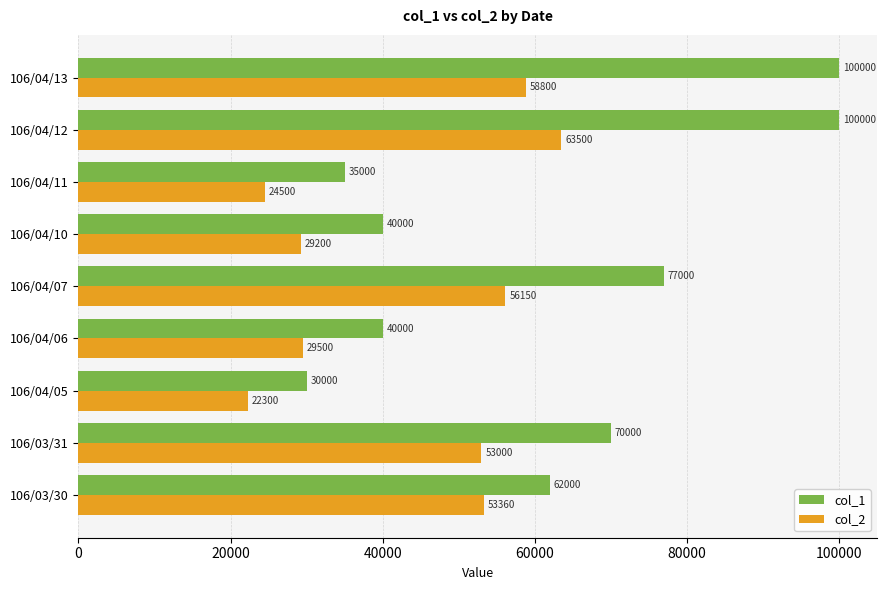

The col_2 series shows 6843 at 106/04/06. True or false?

False